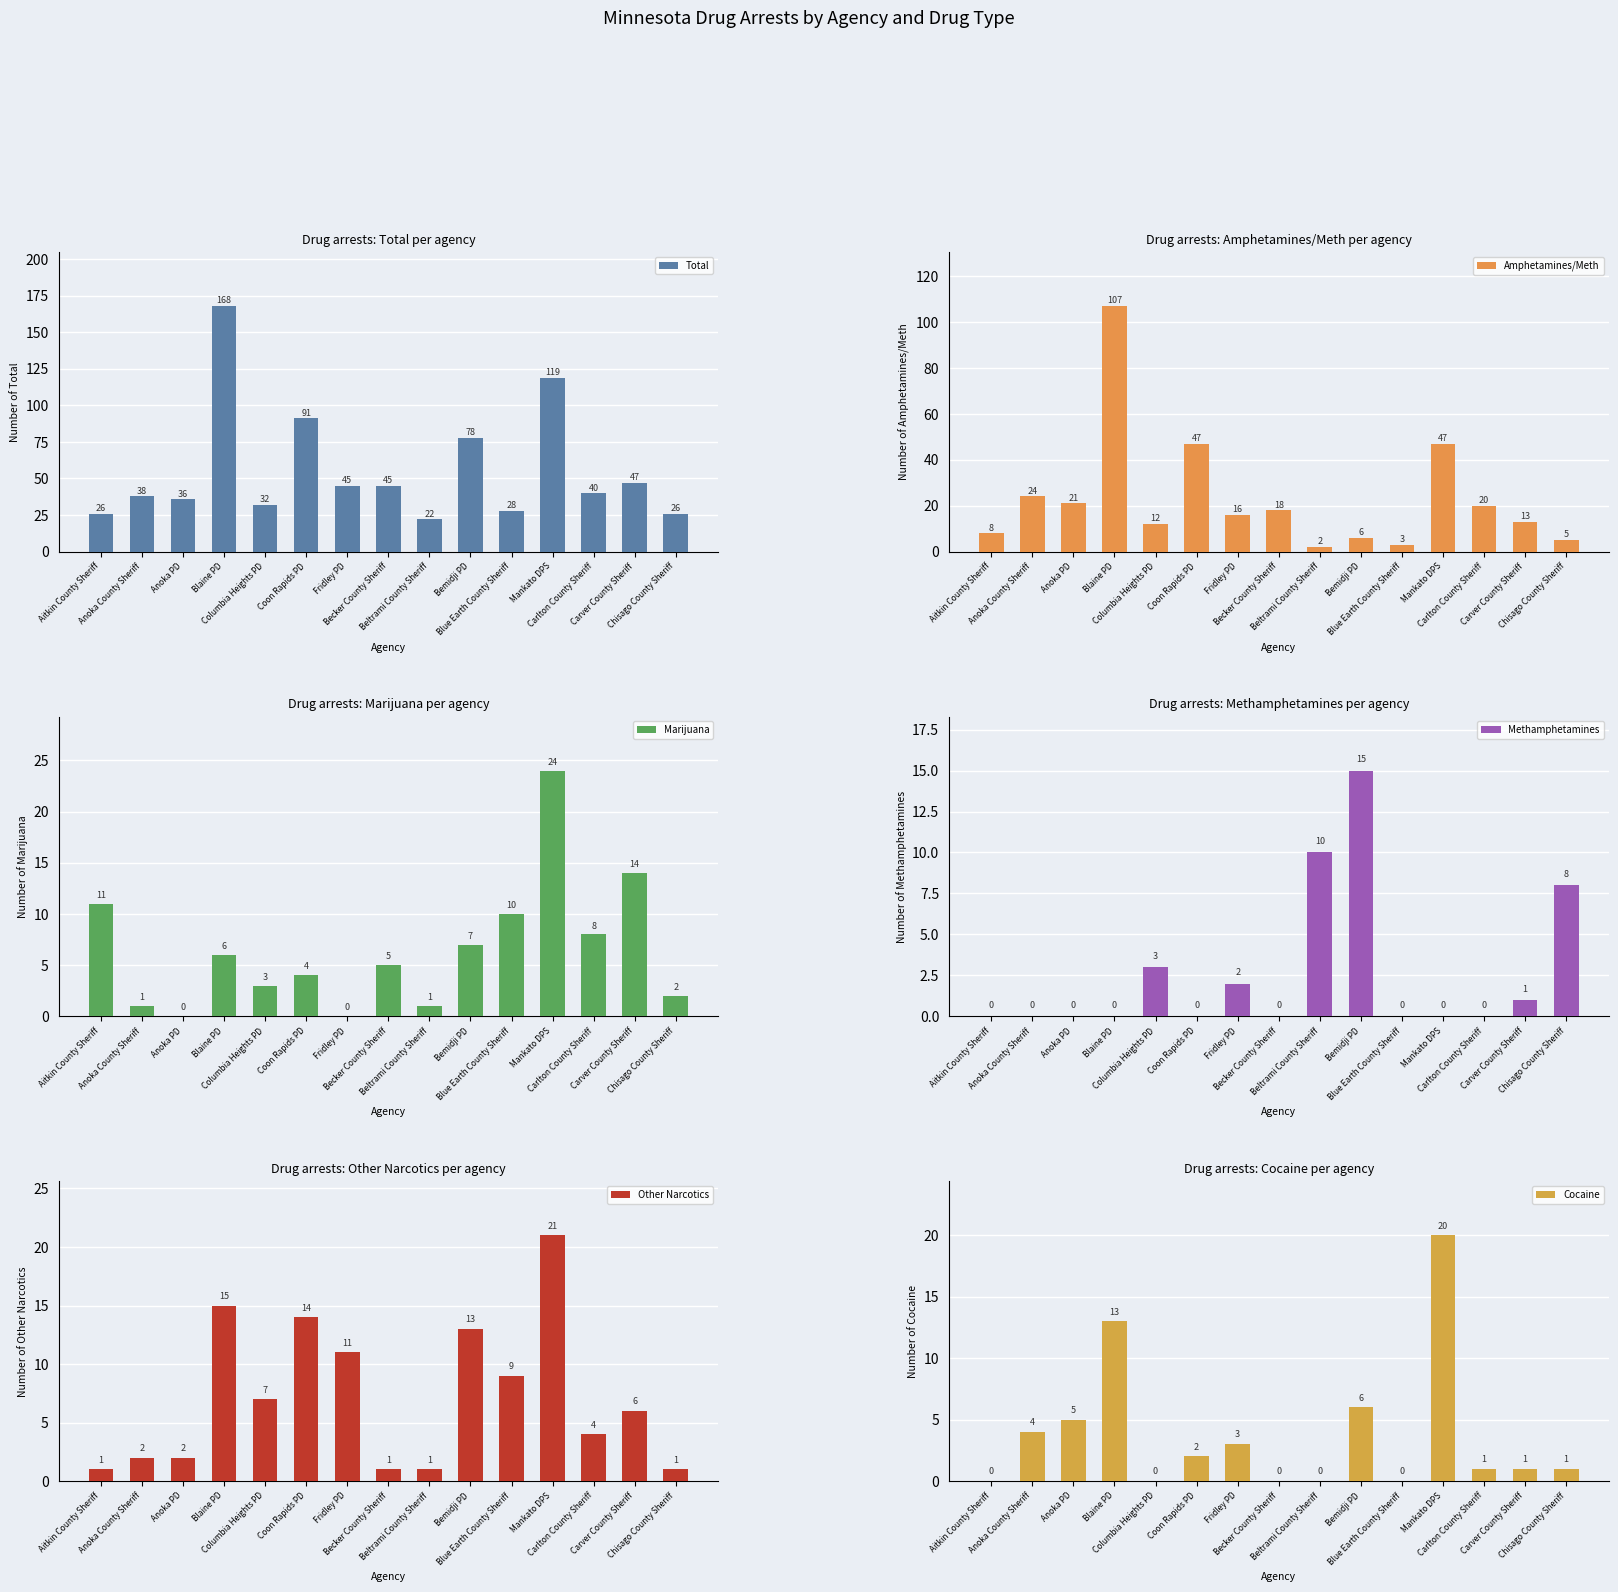

What position from the left is Blaine PD?

4